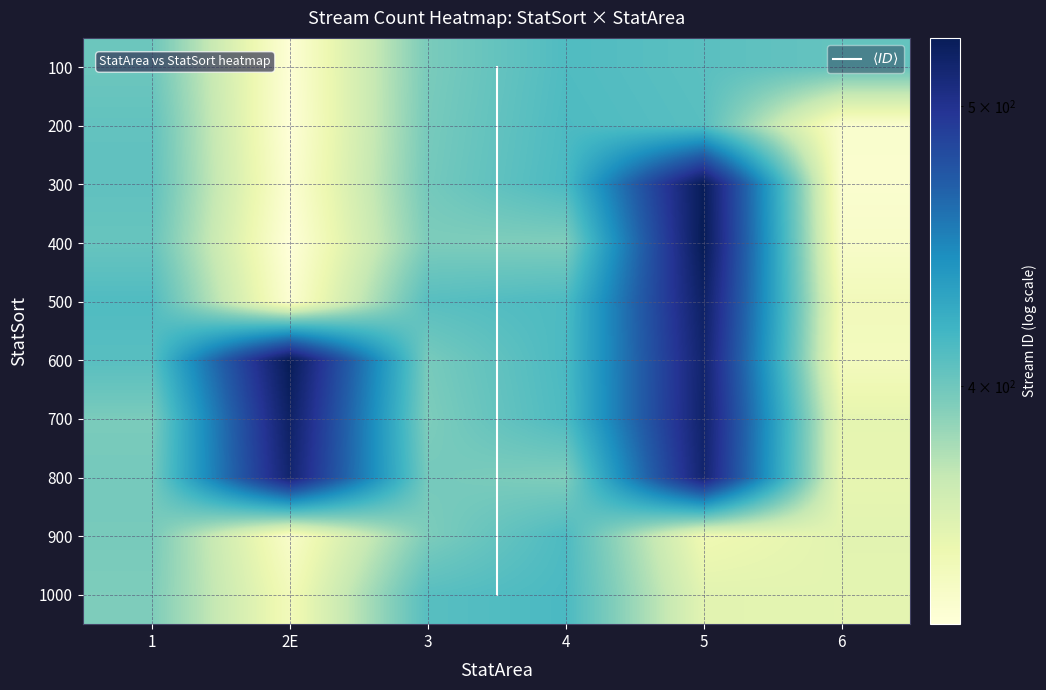

Reading left to right, transcribe all the data shown in this chart.

100: 1=401	2E=333	3=396	4=412	5=408	6=404
200: 1=405	2E=332	3=397	4=413	5=409	6=337
300: 1=406	2E=334	3=398	4=414	5=527	6=336
400: 1=403	2E=331	3=395	4=394	5=528	6=339
500: 1=412	2E=335	3=409	4=413	5=521	6=346
600: 1=409	2E=528	3=397	4=414	5=517	6=344
700: 1=396	2E=521	3=395	4=413	5=518	6=355
800: 1=398	2E=516	3=398	4=394	5=516	6=354
900: 1=397	2E=339	3=395	4=413	5=349	6=357
1000: 1=395	2E=346	3=409	4=414	5=357	6=356